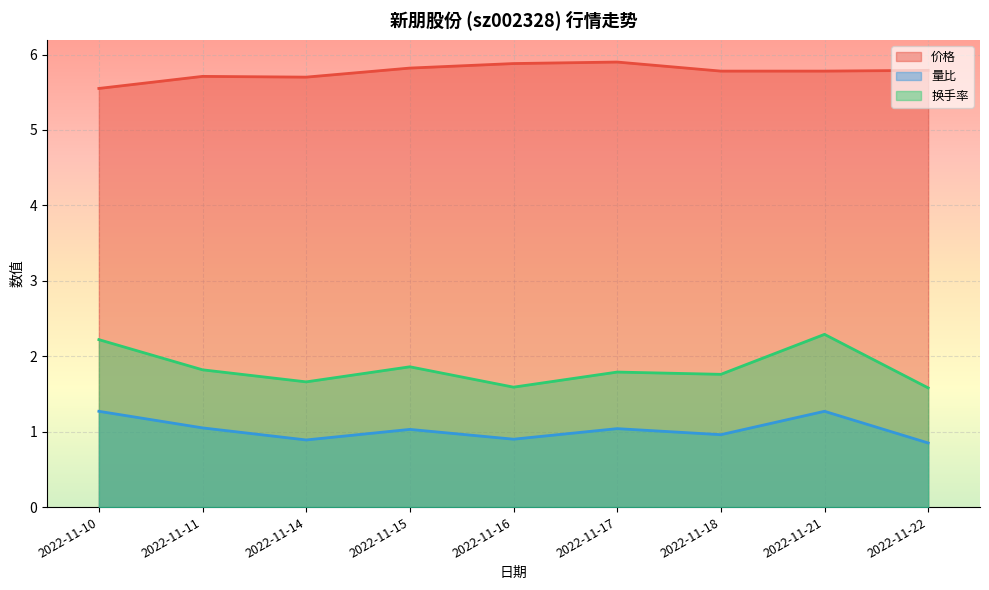

Which has a higher value, 2022-11-11 or 2022-11-21?

2022-11-21